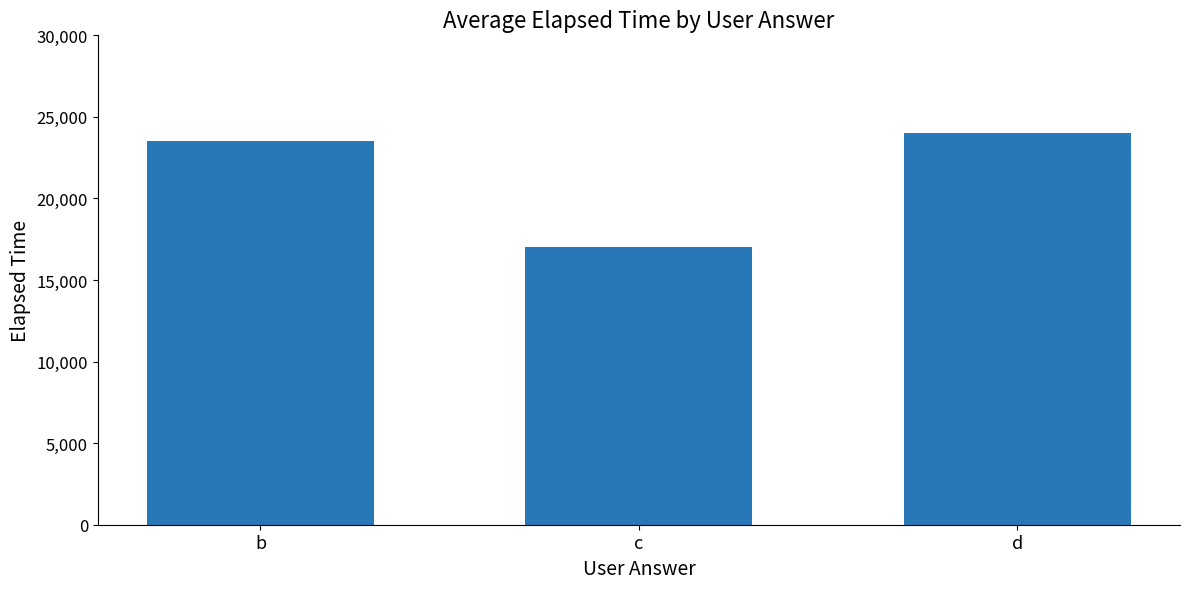

The chart shows a value of 23500 at b. True or false?

True